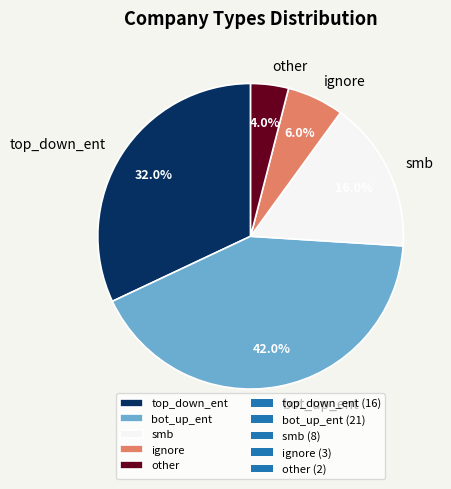

To the nearest percent, what is the average slice percentage?

20%